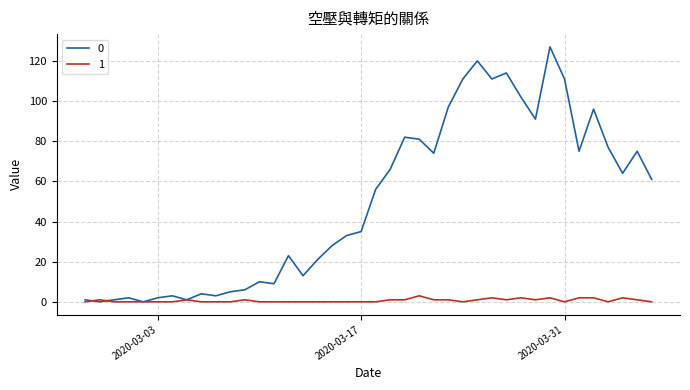

What is the maximum value shown in the chart?

127